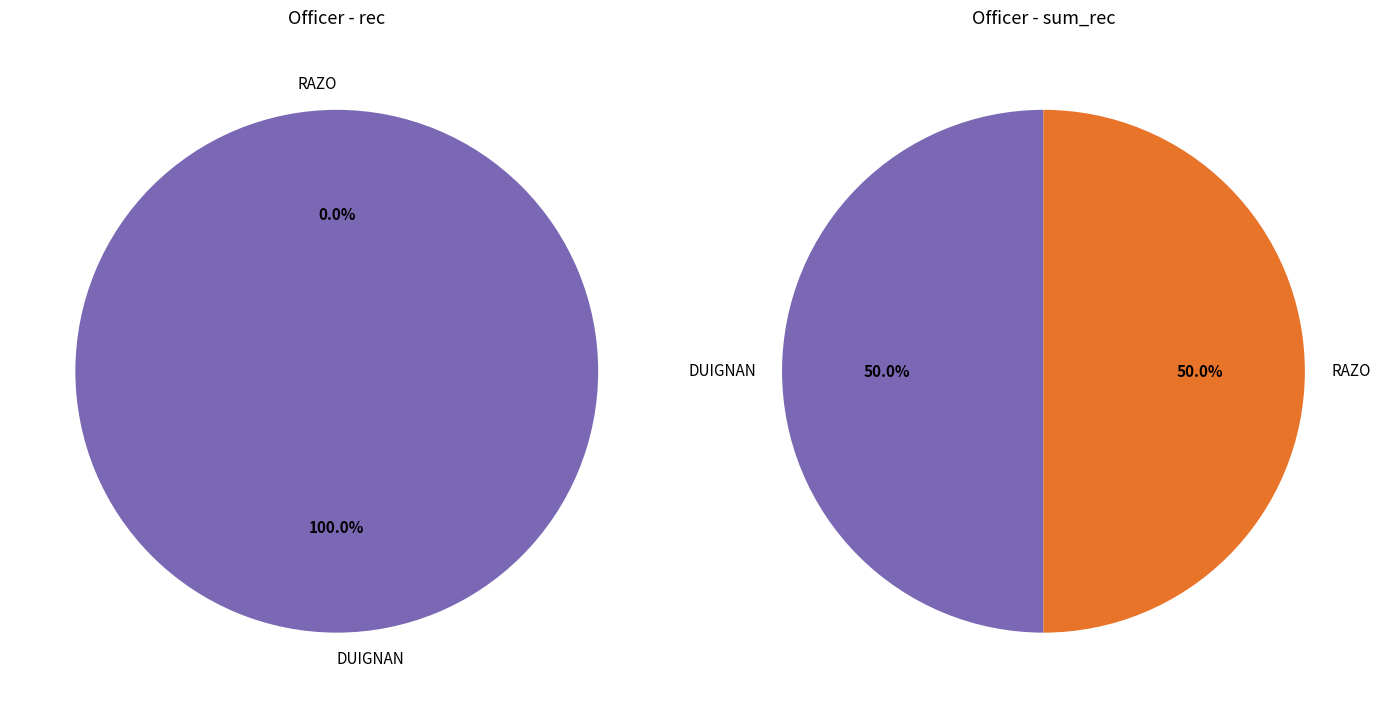

True or false: RAZO accounts for 0% of the total.

True